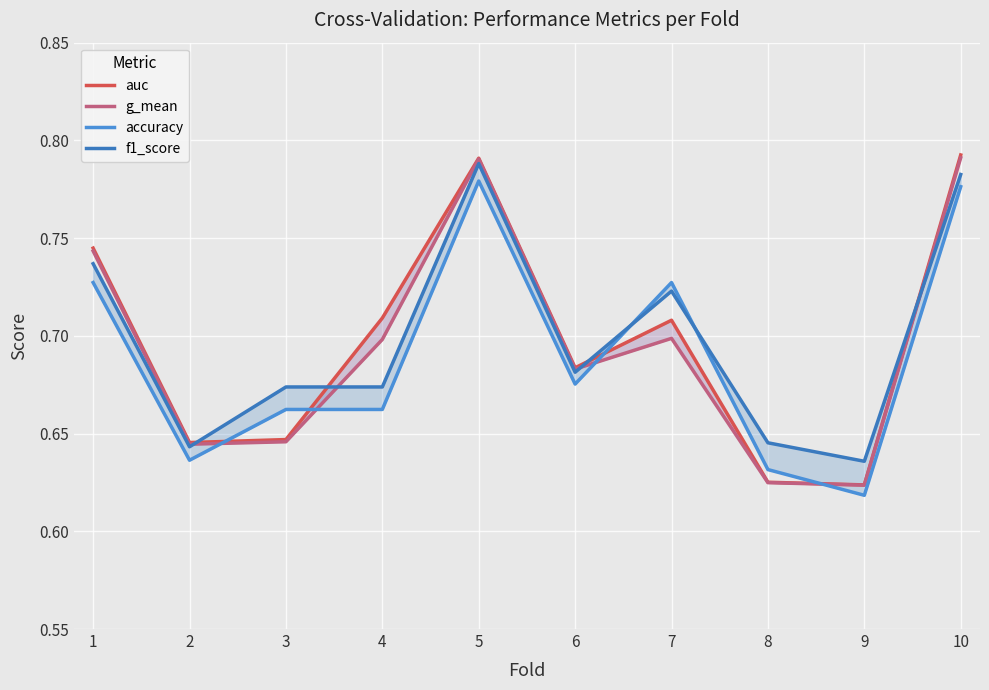

At which label is accuracy closest to 0?

9